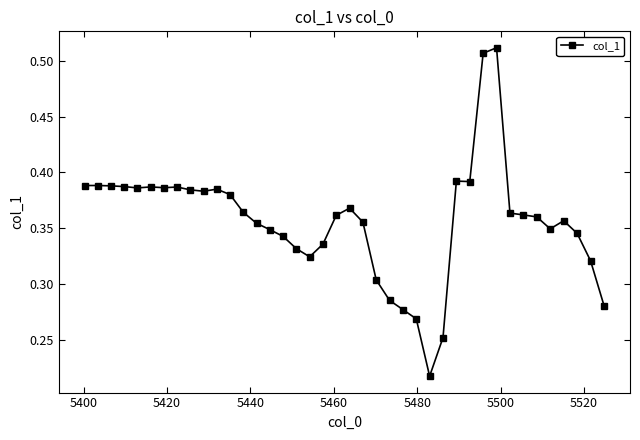

How many values are between 0 and 1?

40